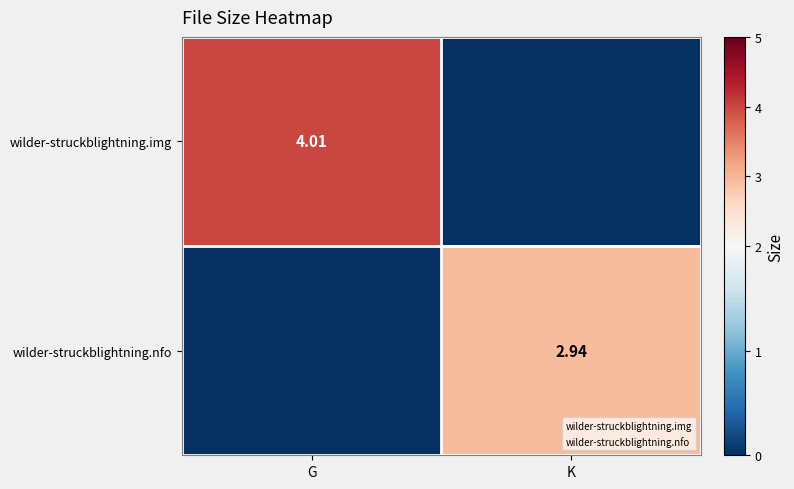

What is the spread (max minus min) of values at K?

2.9